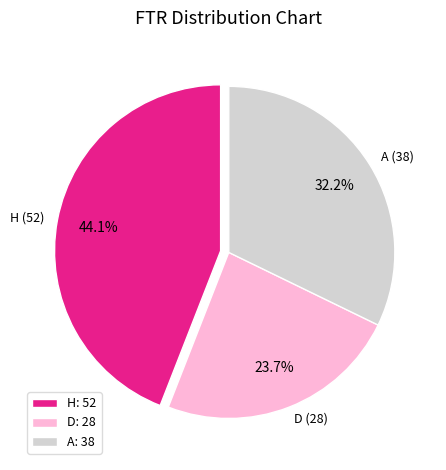

To the nearest percent, what is the difference between the H and D slice percentages?

20%